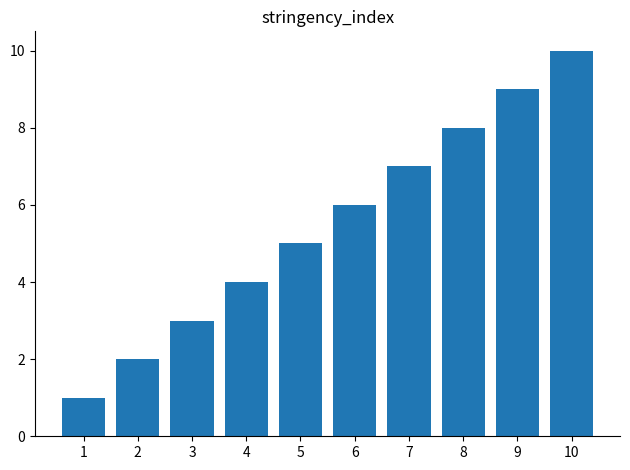

Where is the data nearest to the value 5?

5